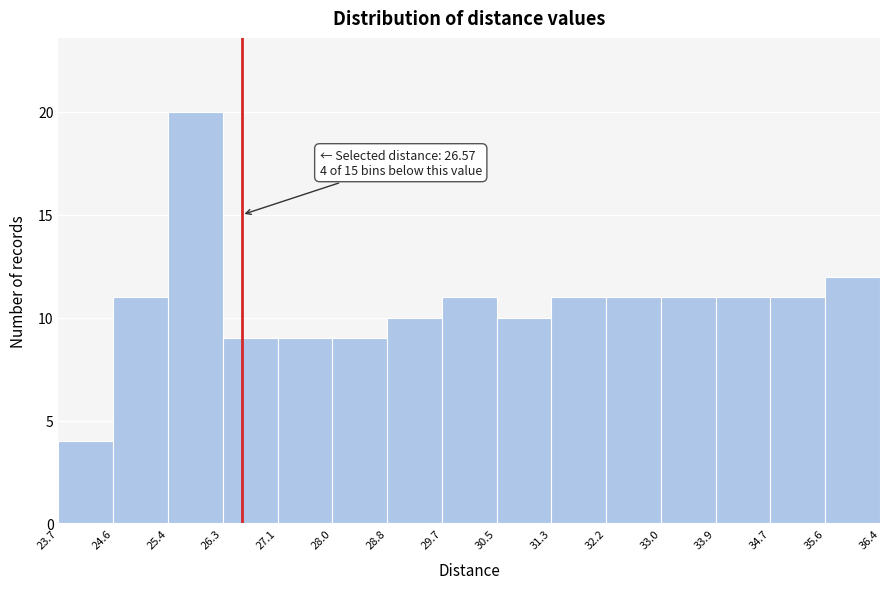

Which range on the x-axis has the tallest bar?

25.4 to 26.3